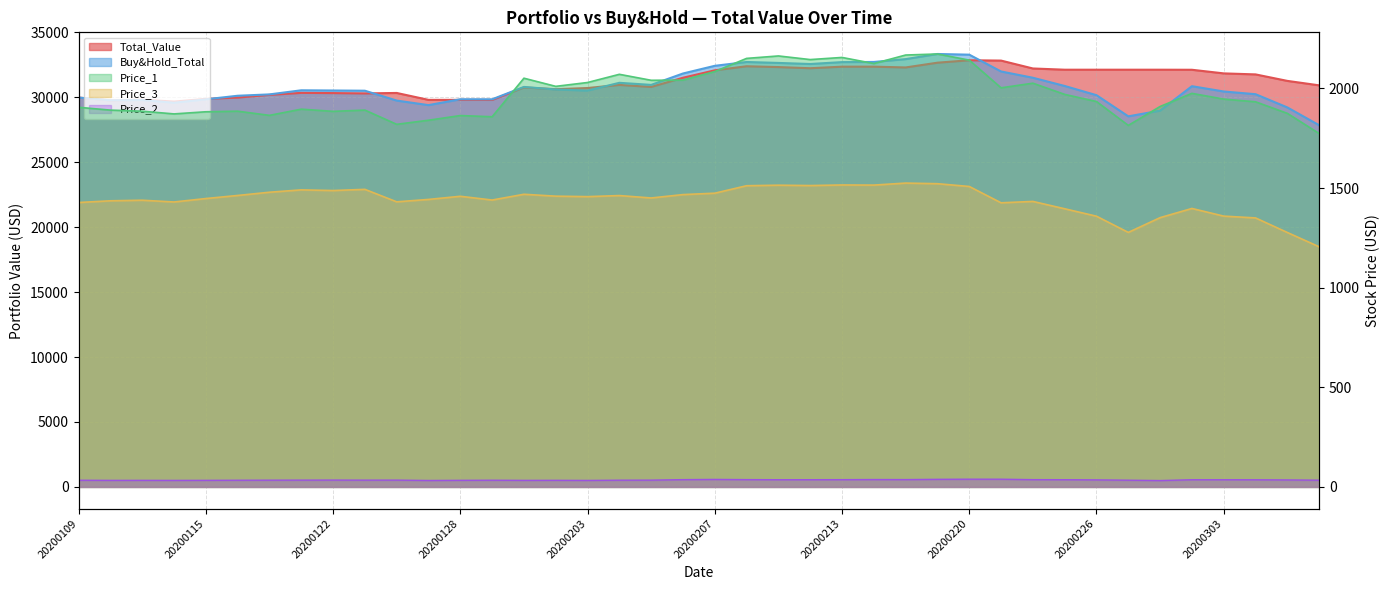

What is the value of the Total_Value point at the 22nd from the left?

32397.6